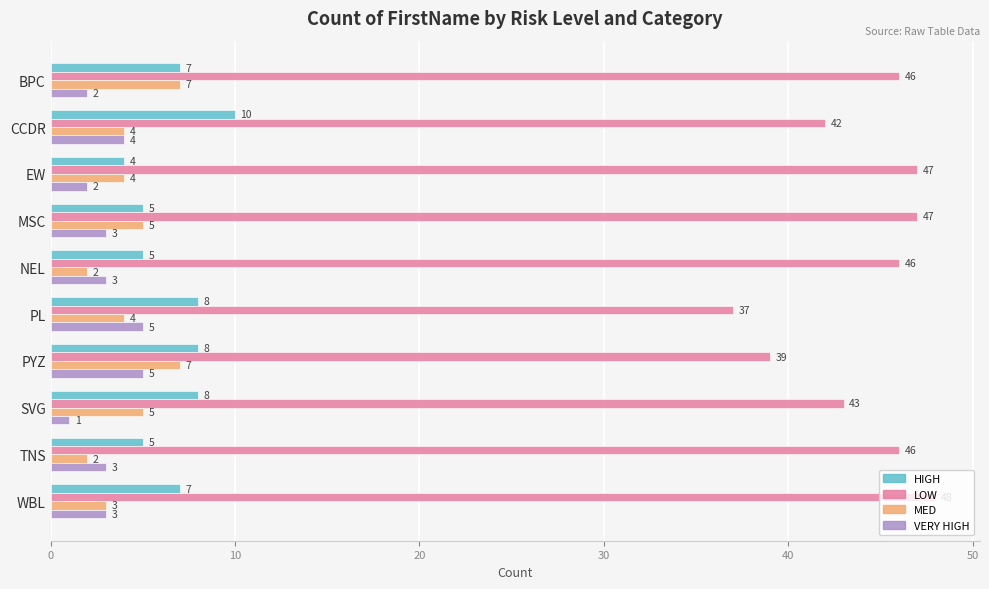

How many series are shown in this chart?

4